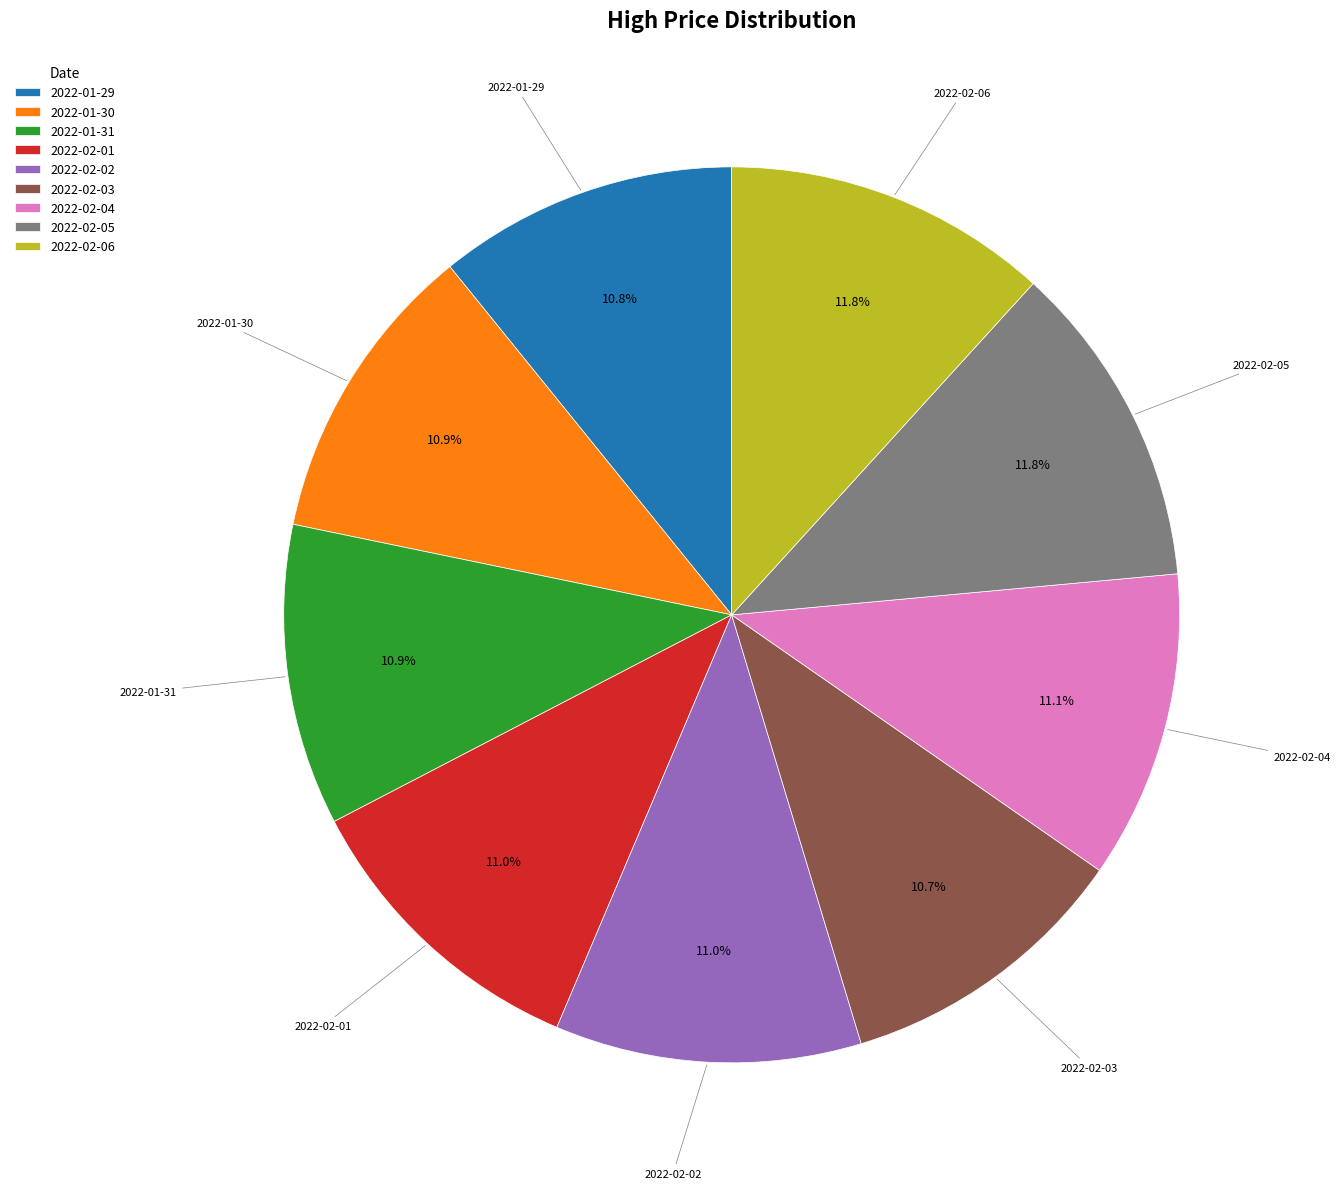

Between 2022-02-05 and 2022-01-31, which is larger?

2022-02-05